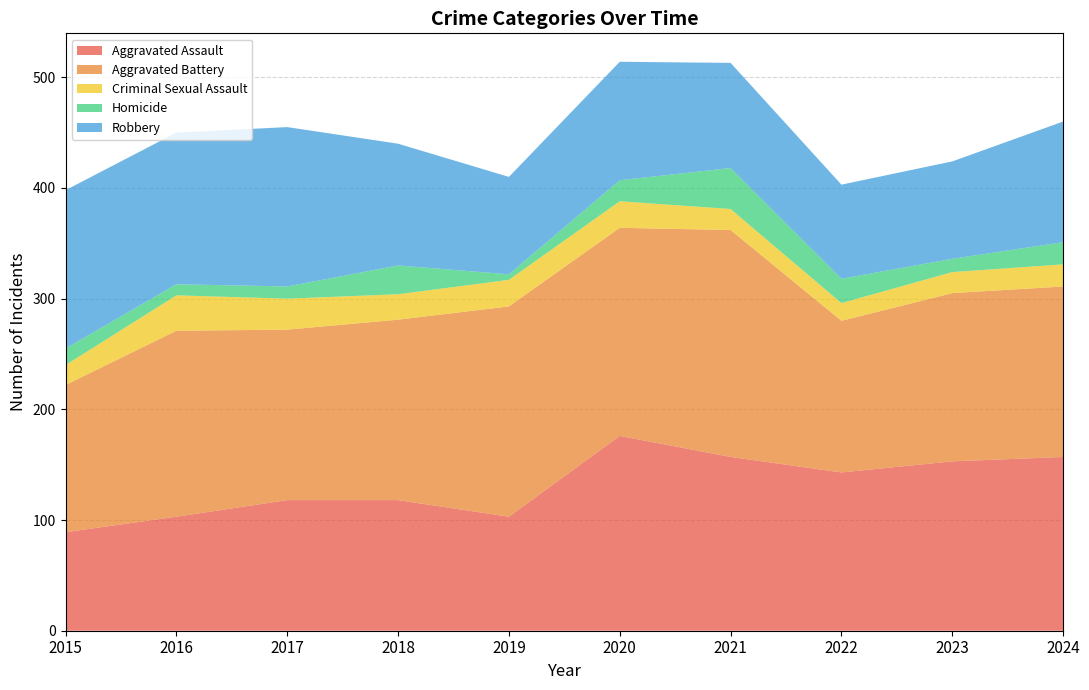

Reading left to right, list all the values displayed in this chart.

Aggravated Assault: 2015=89	2016=103	2017=118	2018=118	2019=103	2020=176	2021=157	2022=143	2023=153	2024=157
Aggravated Battery: 2015=133	2016=168	2017=154	2018=163	2019=190	2020=188	2021=205	2022=137	2023=152	2024=154
Criminal Sexual Assault: 2015=18	2016=32	2017=28	2018=23	2019=24	2020=24	2021=19	2022=16	2023=19	2024=20
Homicide: 2015=15	2016=10	2017=11	2018=26	2019=5	2020=19	2021=37	2022=22	2023=12	2024=20
Robbery: 2015=143	2016=137	2017=144	2018=110	2019=88	2020=107	2021=95	2022=85	2023=88	2024=109